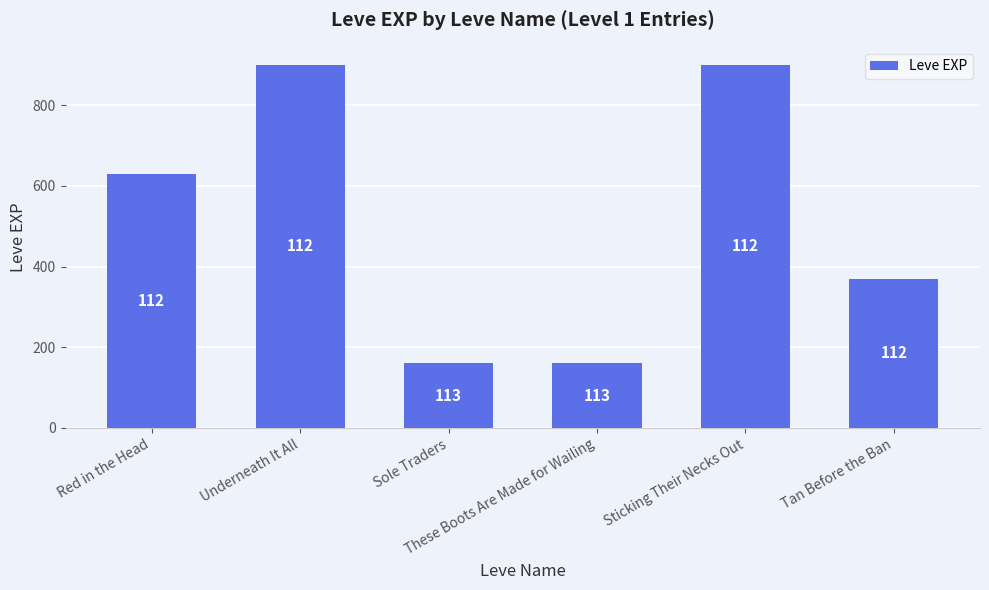

What is the maximum value shown in the chart?

900